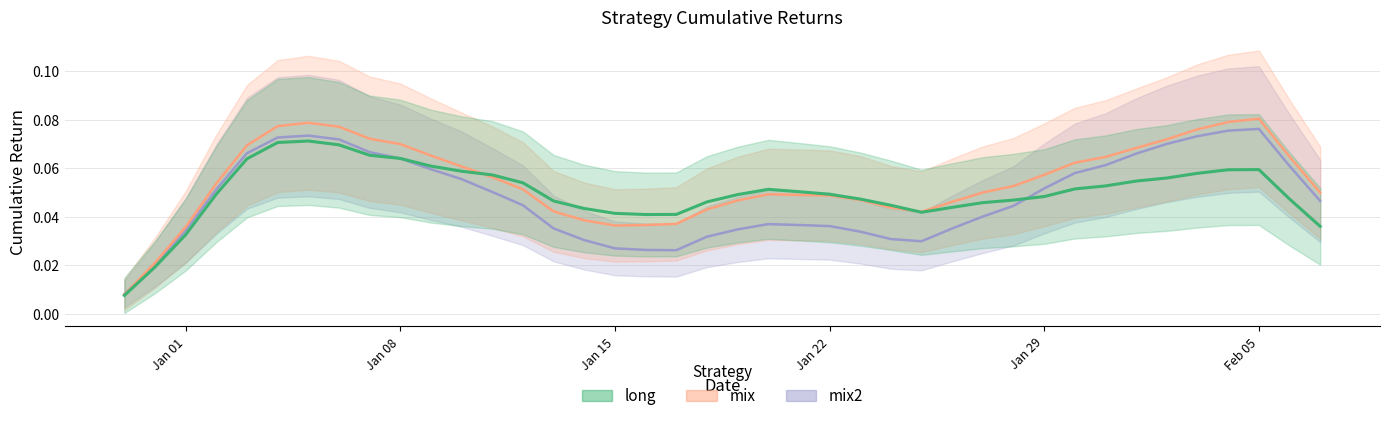

At which category is the sum across all series the highest?

2019-01-04